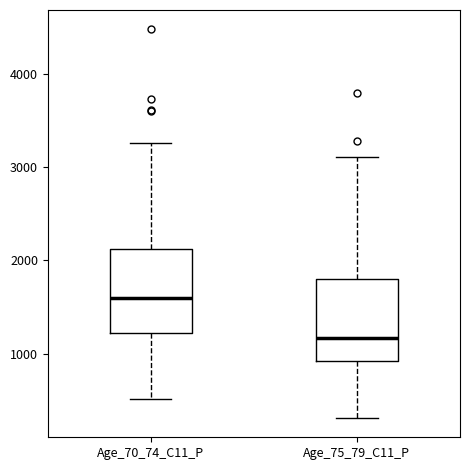

Reading left to right, transcribe this box plot: for each box, give where its median line is, the range the box spans, and where its two whiskers end, as read against the y-axis. The values are not printed on the chart, so give them approximately, as read against the axis.

Age_70_74_C11_P: median 1600, box 1200 to 2100, whiskers 500 to 3300
Age_75_79_C11_P: median 1200, box 900 to 1800, whiskers 300 to 3100